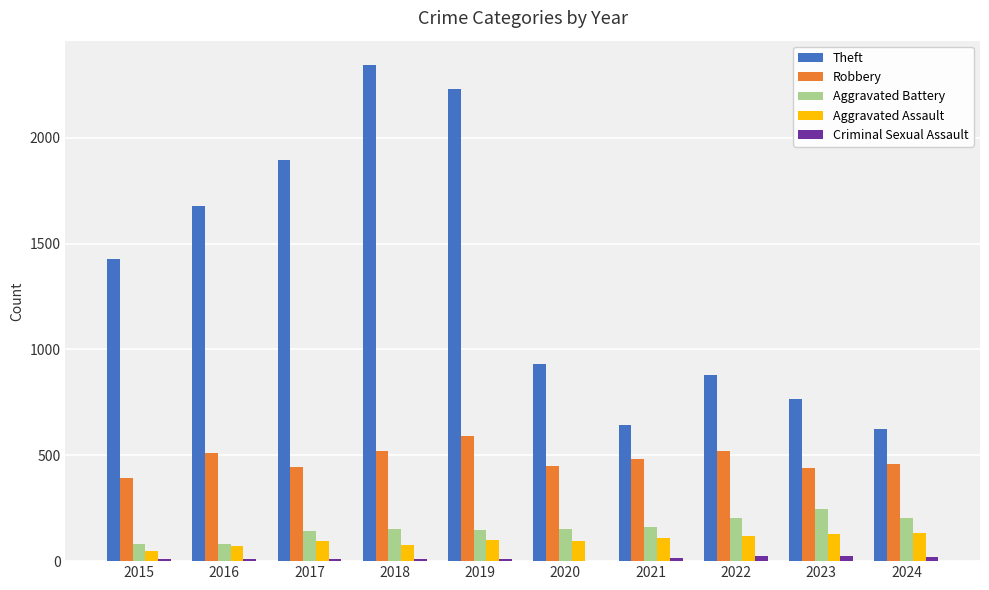

Is the value of Robbery at 2019 greater than the value of Aggravated Battery at 2015?

Yes